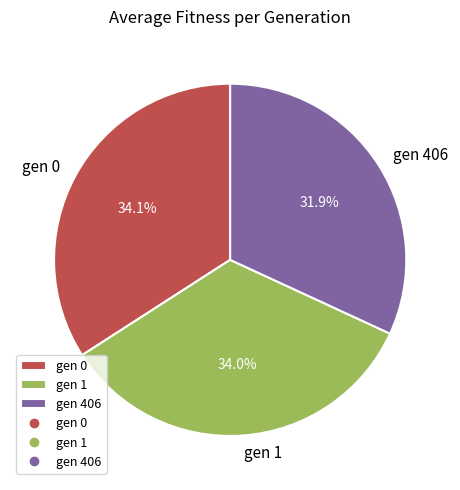

Combined, do gen 406 and gen 1 account for over 50%?

Yes